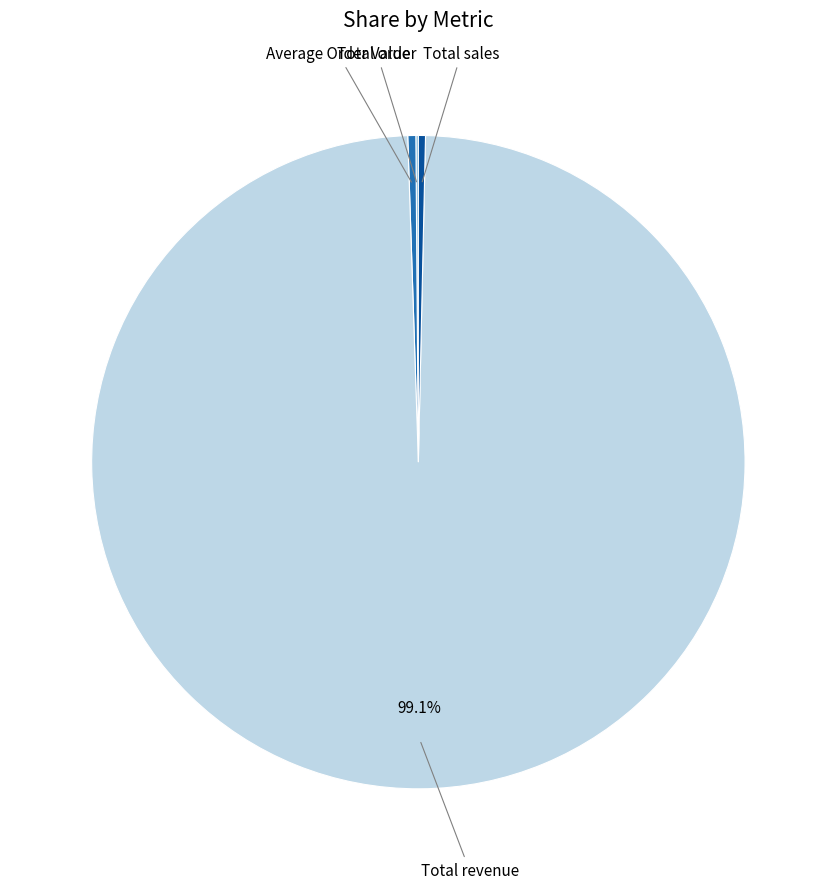

To the nearest percent, what is the average slice percentage?

25%